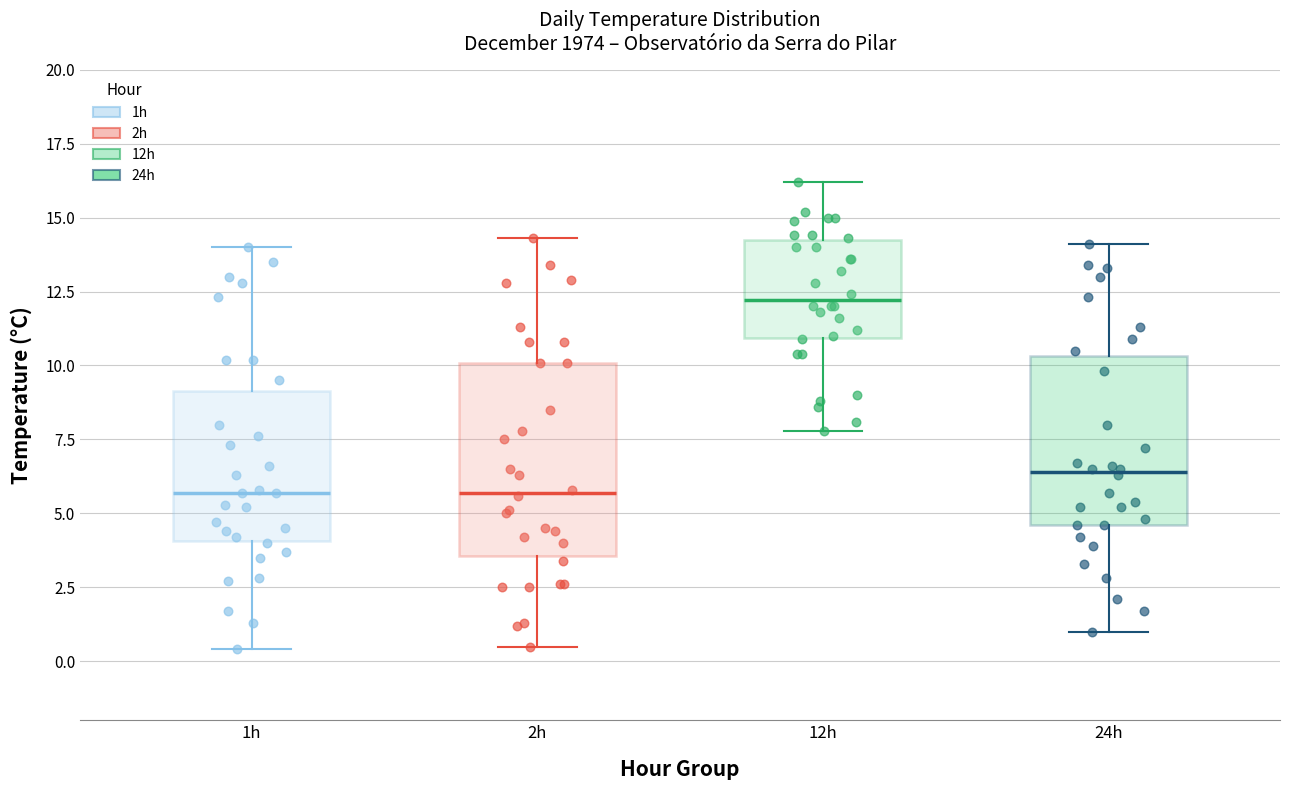

Where does the upper whisker of the box for 12h end on the y-axis? The values are not printed on the chart, so give them approximately, as read against the axis.

16.0